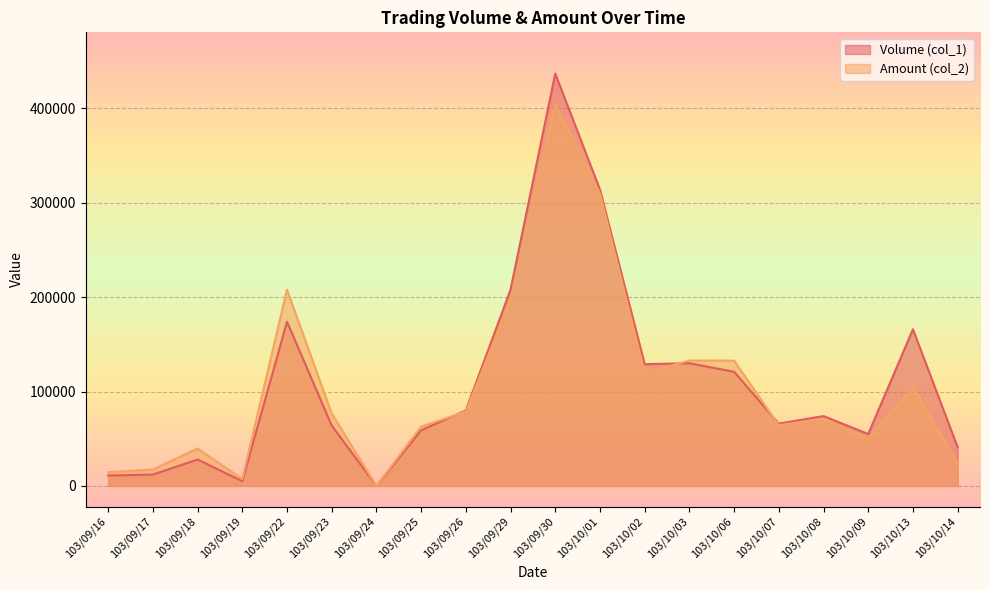

List the series in order of their overall mean, highest first.

Volume (col_1), Amount (col_2)